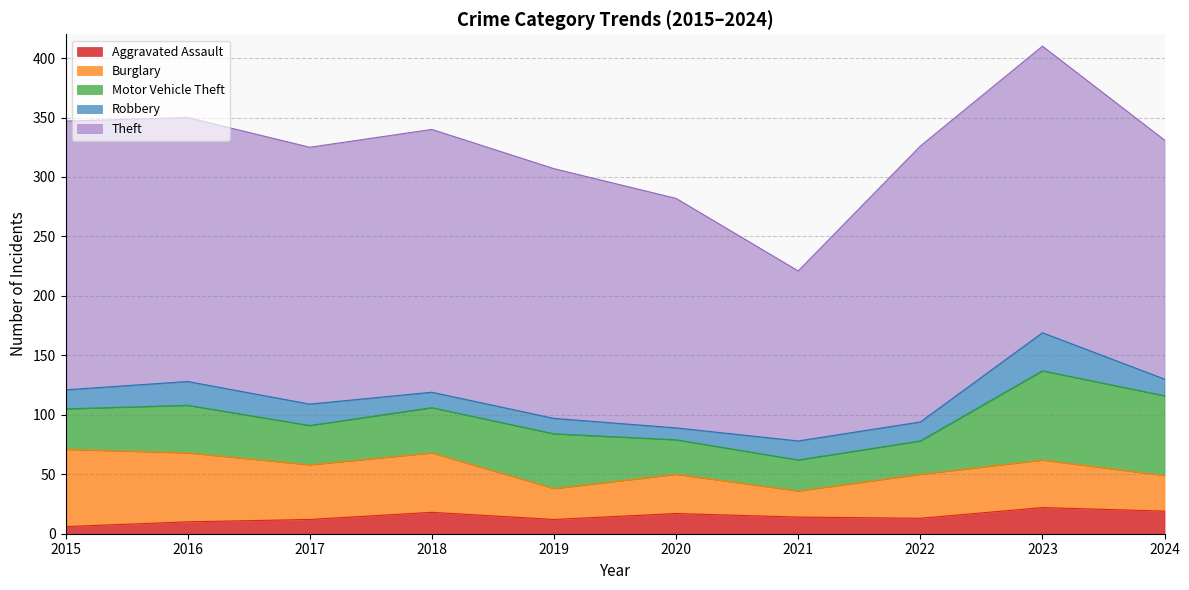

The Motor Vehicle Theft series shows 20 at 2018. True or false?

False